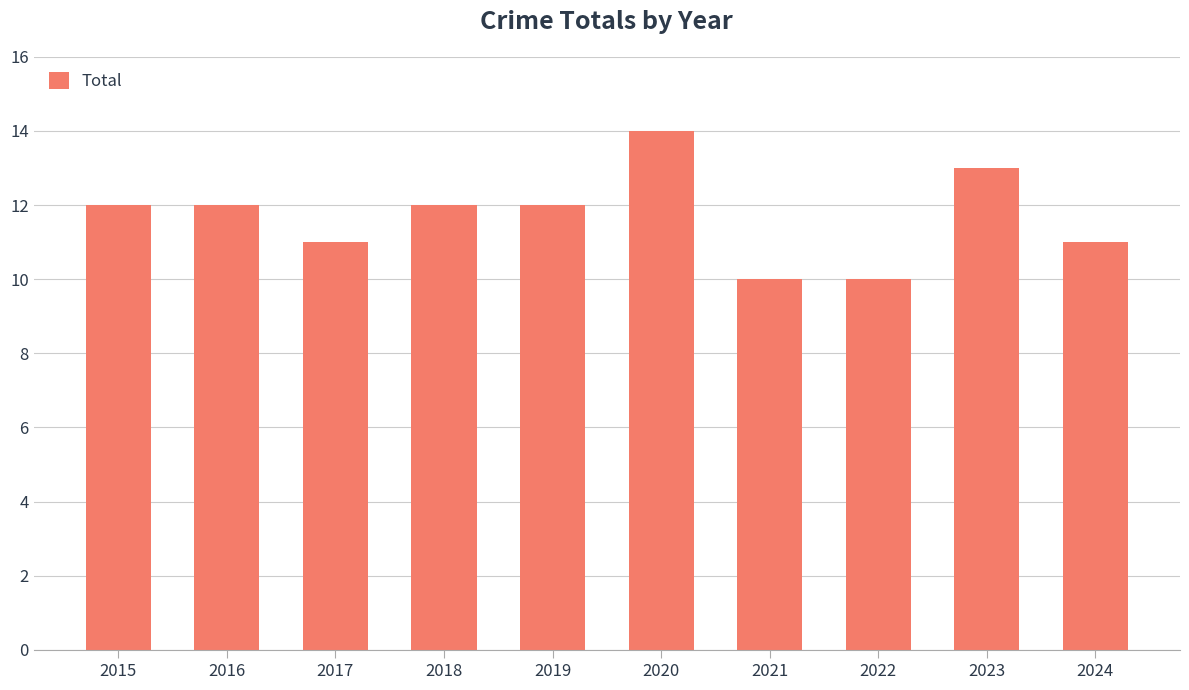

True or false: the data shows 20 at 2020.

False